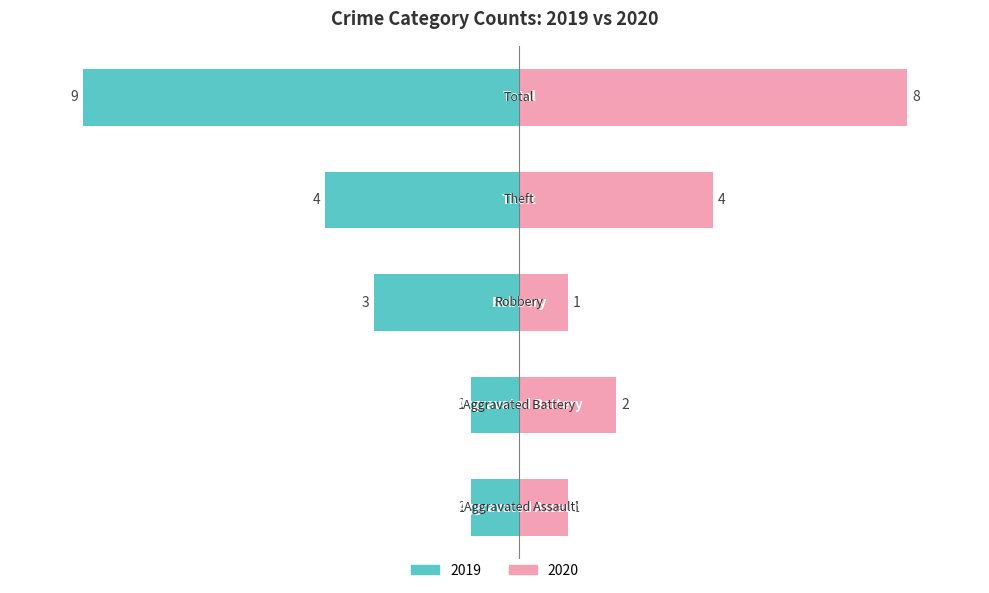

Between Theft and Aggravated Assault, which is larger?

Theft